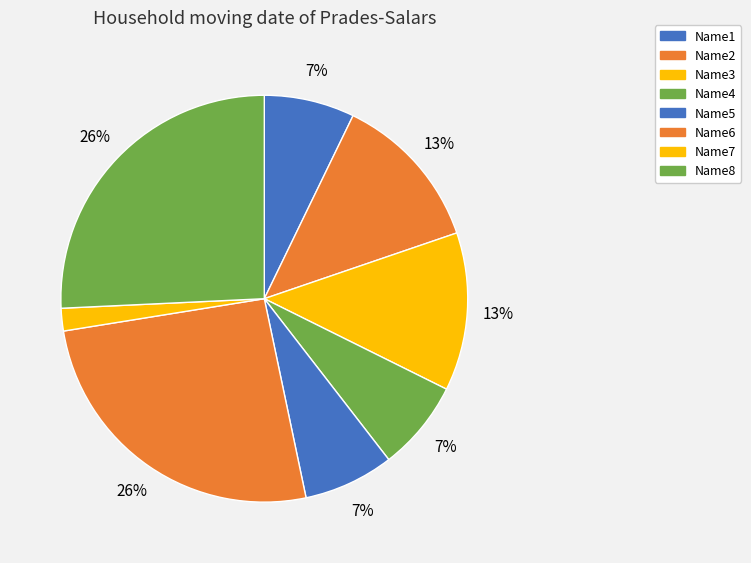

Count the number of slices in the pie.

8